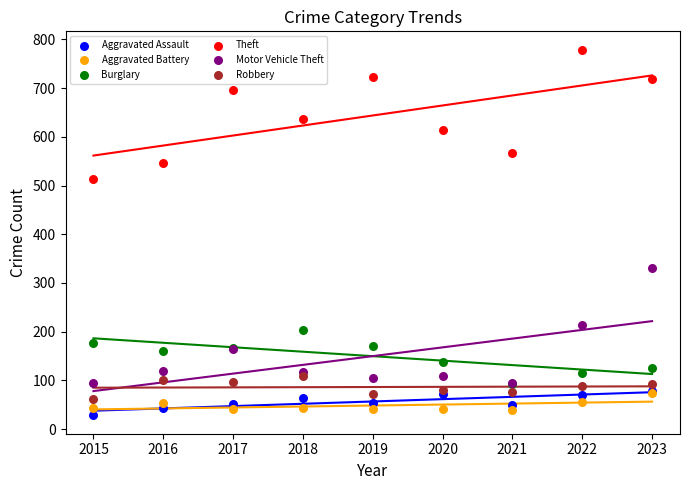

Which series has the largest Y range (max minus min)?

Theft